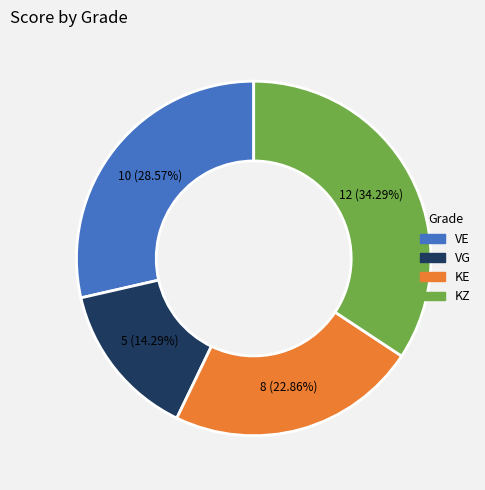

Rank the categories by value from highest to lowest.

KZ, VE, KE, VG